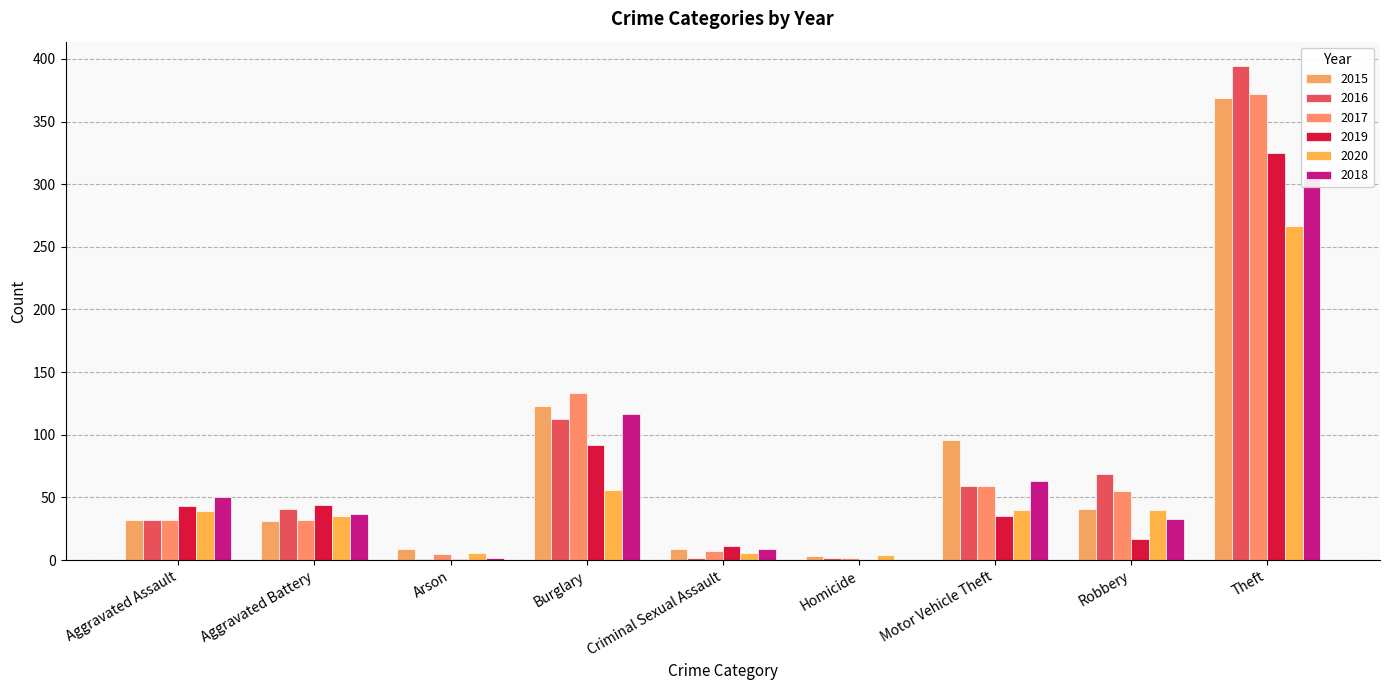

Reading left to right, what are all the values shown in this chart?

2015: Aggravated Assault=32	Aggravated Battery=31	Arson=9	Burglary=123	Criminal Sexual Assault=9	Homicide=3	Motor Vehicle Theft=96	Robbery=41	Theft=369
2016: Aggravated Assault=32	Aggravated Battery=41	Arson=1	Burglary=113	Criminal Sexual Assault=2	Homicide=2	Motor Vehicle Theft=59	Robbery=69	Theft=394
2017: Aggravated Assault=32	Aggravated Battery=32	Arson=5	Burglary=133	Criminal Sexual Assault=7	Homicide=2	Motor Vehicle Theft=59	Robbery=55	Theft=372
2019: Aggravated Assault=43	Aggravated Battery=44	Arson=1	Burglary=92	Criminal Sexual Assault=11	Homicide=0	Motor Vehicle Theft=35	Robbery=17	Theft=325
2020: Aggravated Assault=39	Aggravated Battery=35	Arson=6	Burglary=56	Criminal Sexual Assault=6	Homicide=4	Motor Vehicle Theft=40	Robbery=40	Theft=267
2018: Aggravated Assault=50	Aggravated Battery=37	Arson=2	Burglary=117	Criminal Sexual Assault=9	Homicide=0	Motor Vehicle Theft=63	Robbery=33	Theft=305